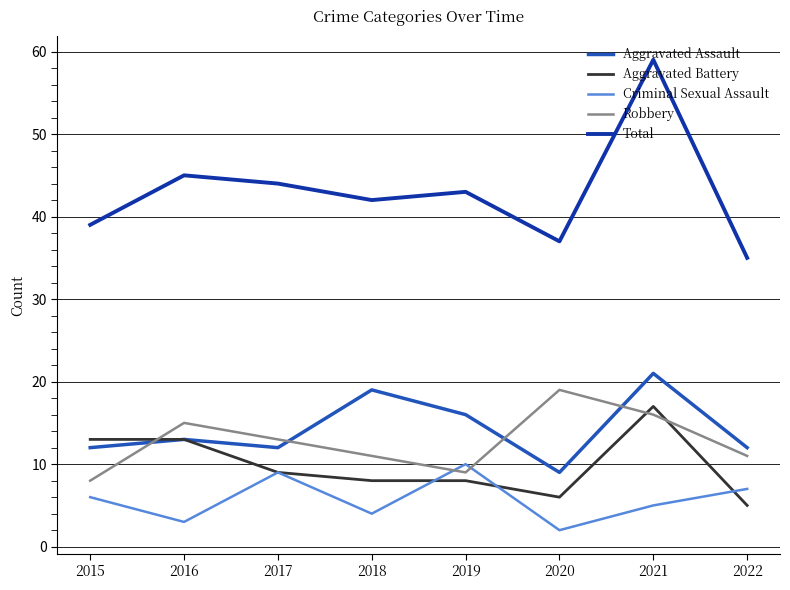

True or false: Total and Aggravated Battery cross at least once.

False